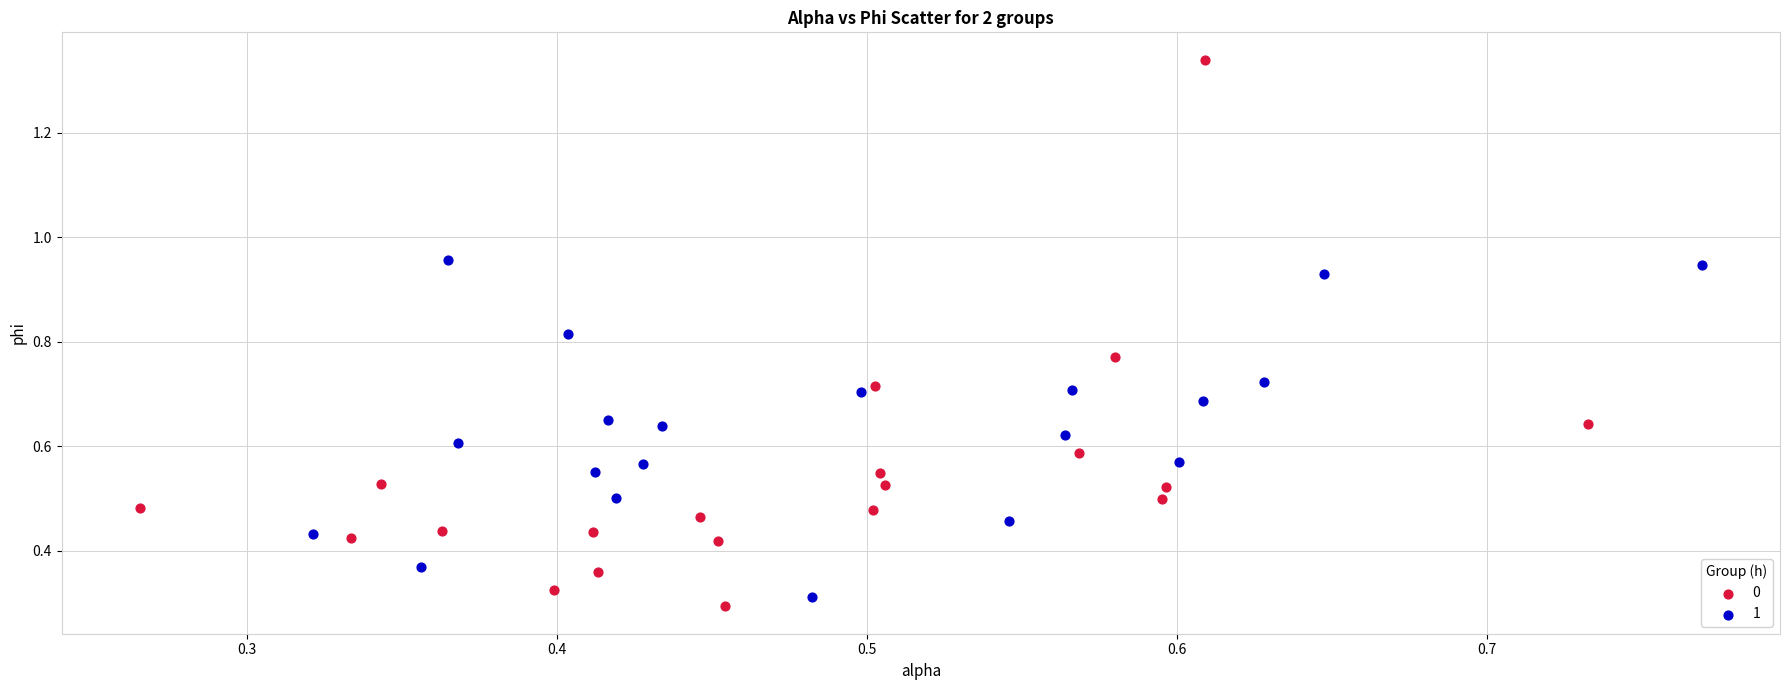

Which series contains the highest Y value?

0